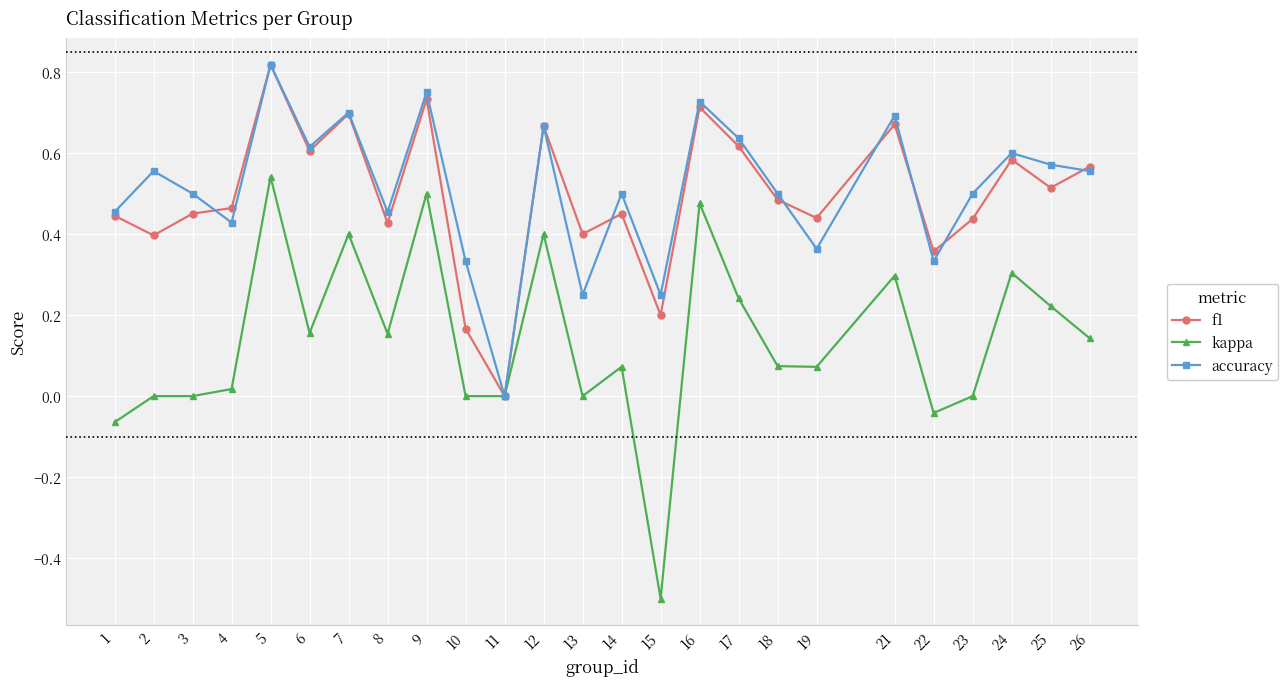

How many values in the f1 series exceed 0?

24